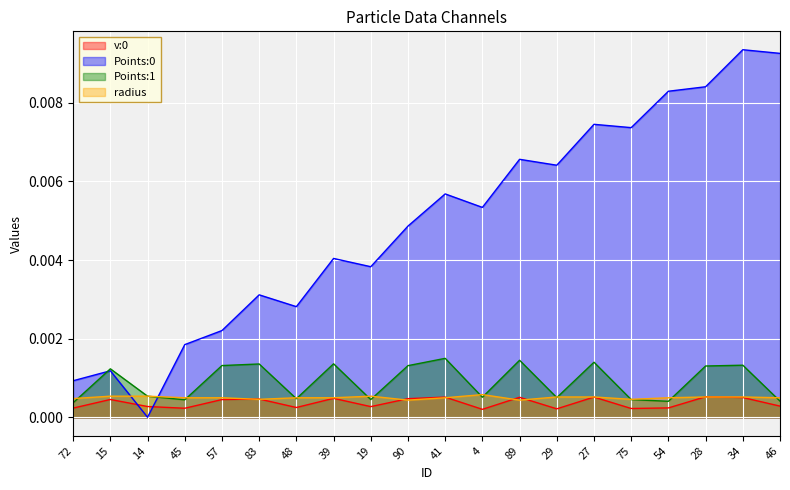

What position from the left is 48?

7